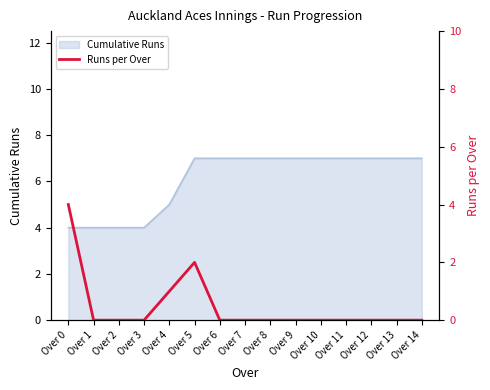

How many values are between 0 and 1?

13